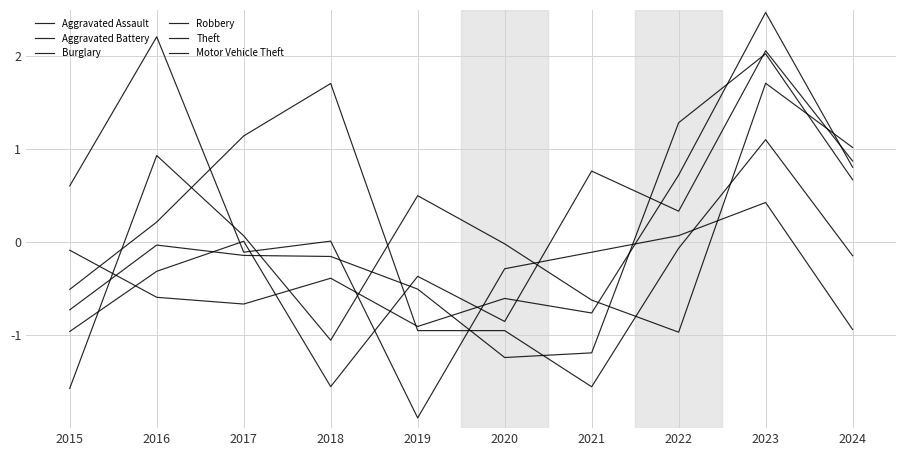

How many lines are shown in the chart?

6